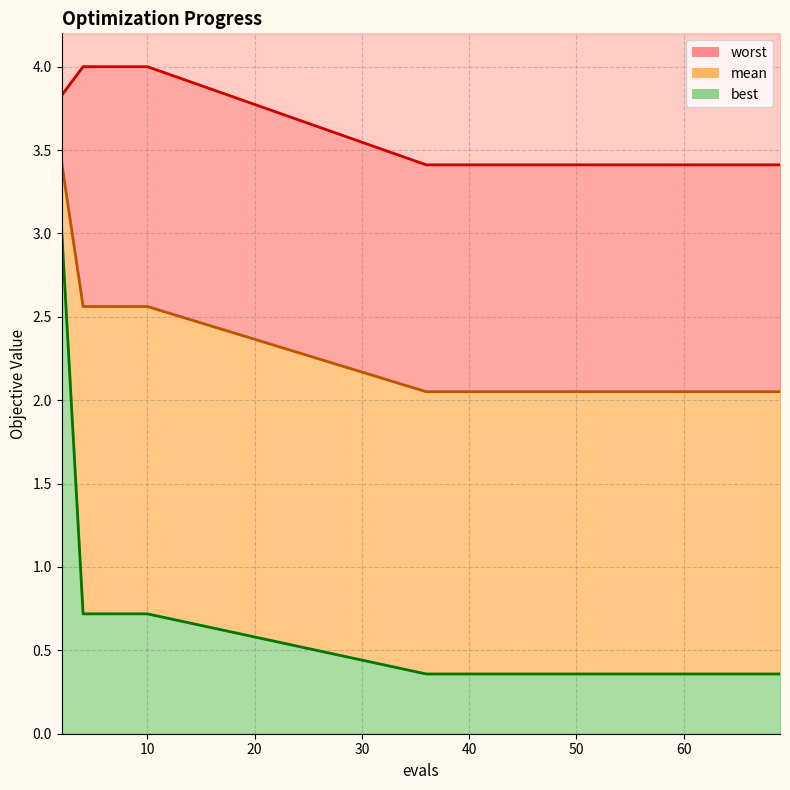

What is the difference between the second highest and second lowest values in the best series?

0.4